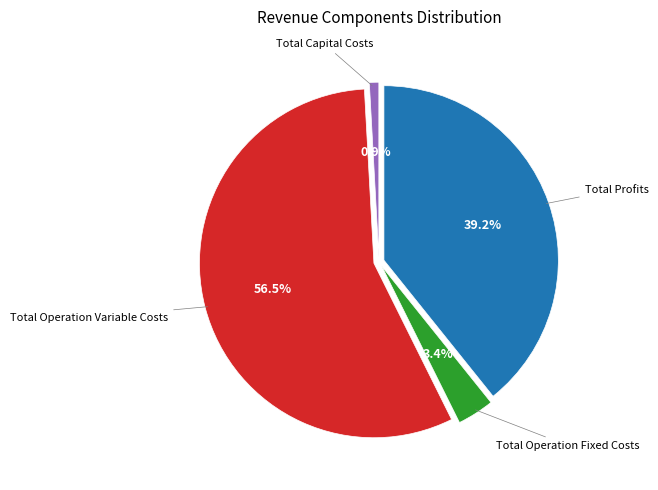

How many segments does this pie chart have?

4